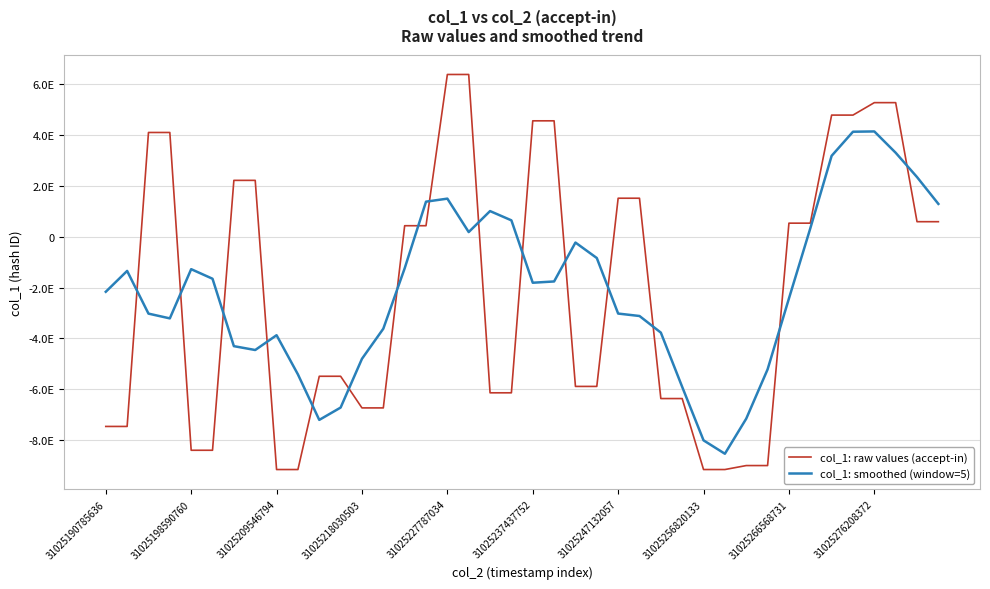

Where is col_1: smoothed (window=5) nearest to the value -2197340175156458752?

31025190785636